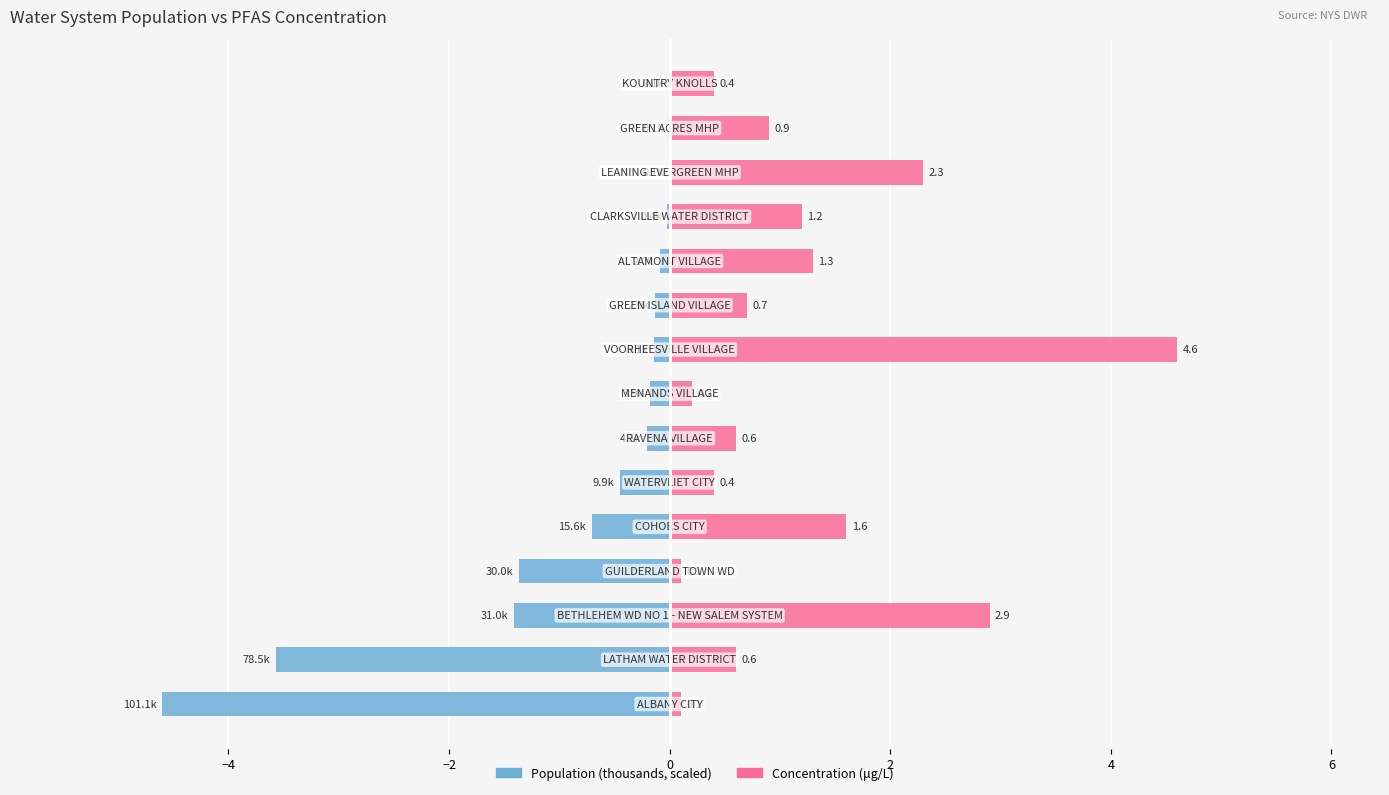

What is the difference between the second highest and minimum values in the Population (scaled) series?

4.6